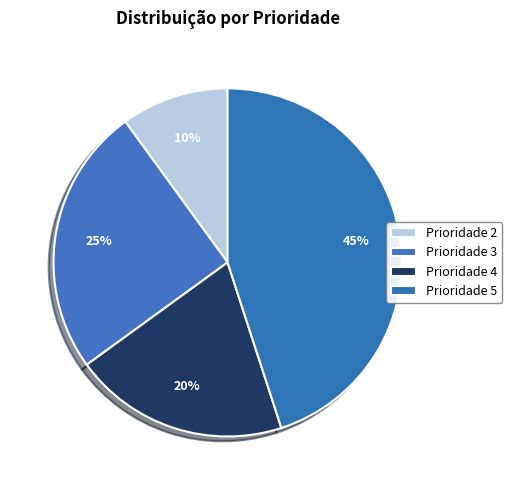

How many segments does this pie chart have?

4